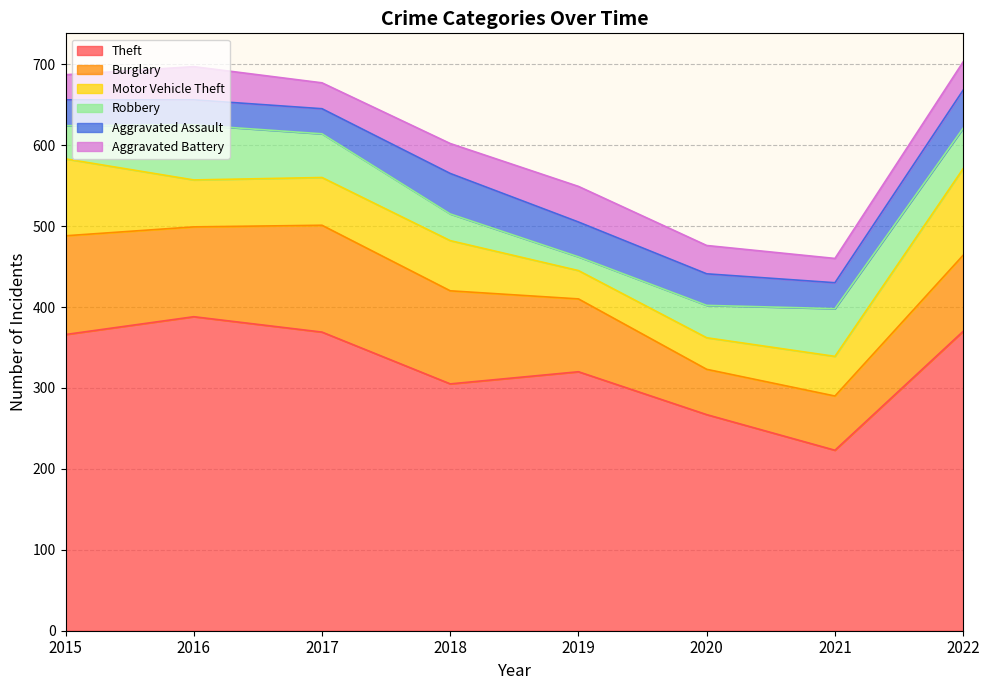

True or false: Motor Vehicle Theft has more than 1 points higher than both neighbors.

False